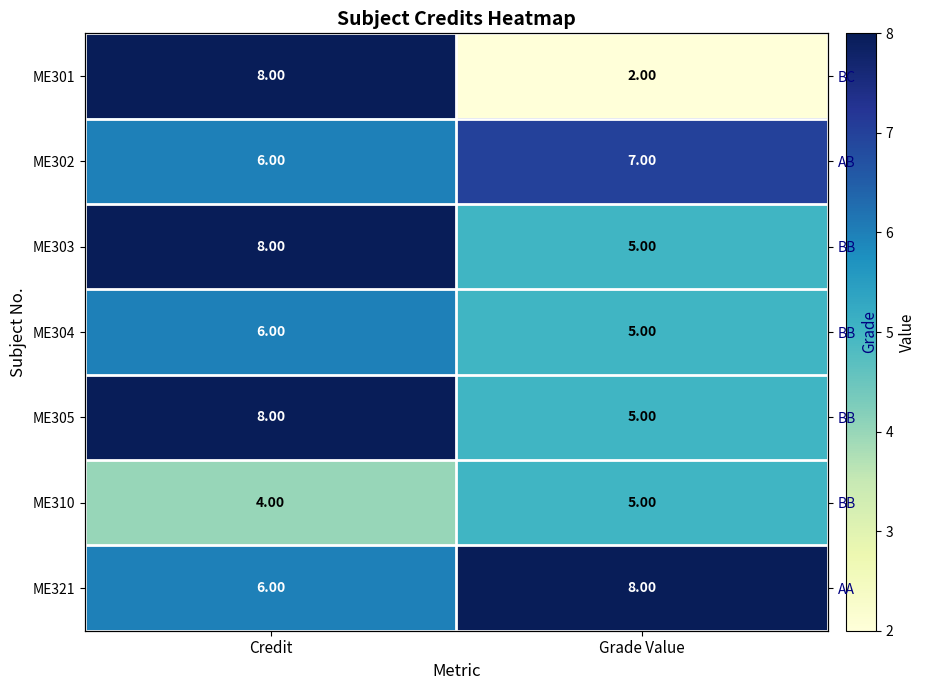

Is the value of ME305 at Credit greater than the value of ME301 at Credit?

No